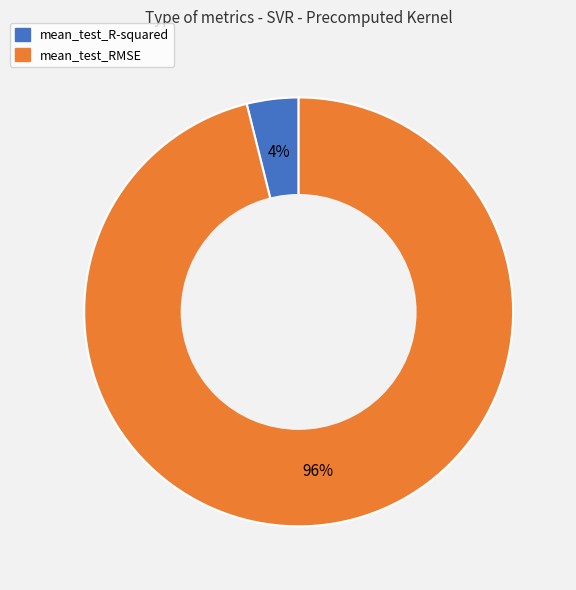

Do mean_test_R-squared and mean_test_RMSE together represent more than half of the pie?

Yes